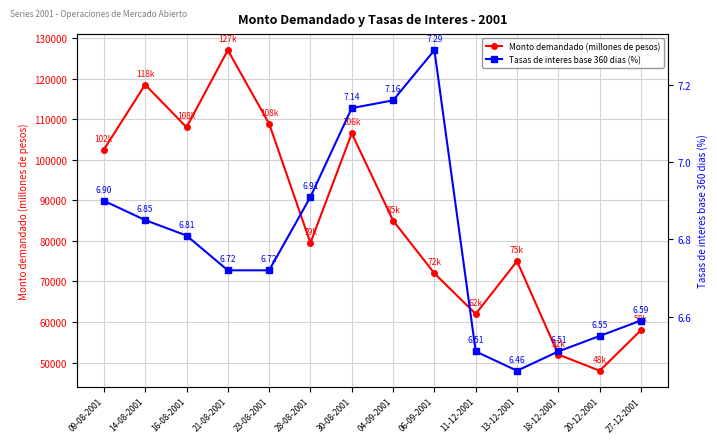

Read the Monto demandado (millones de pesos) value at 16-08-2001.

108000